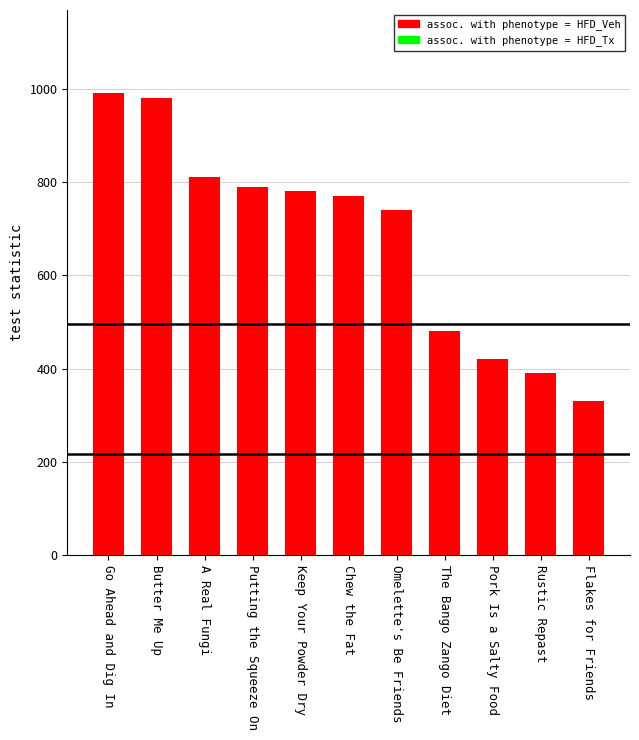

Between Go Ahead and Dig In and Pork Is a Salty Food, which is larger?

Go Ahead and Dig In